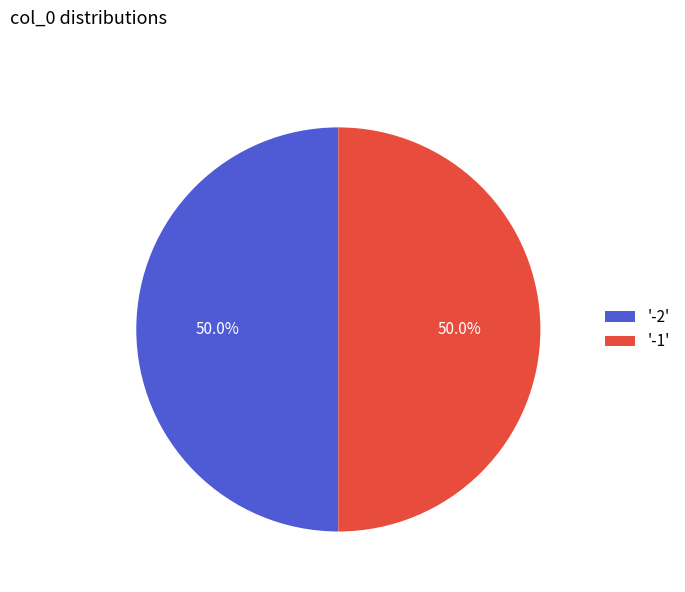

What is the ratio of the value at '-1' to the value at '-2'?

1.0